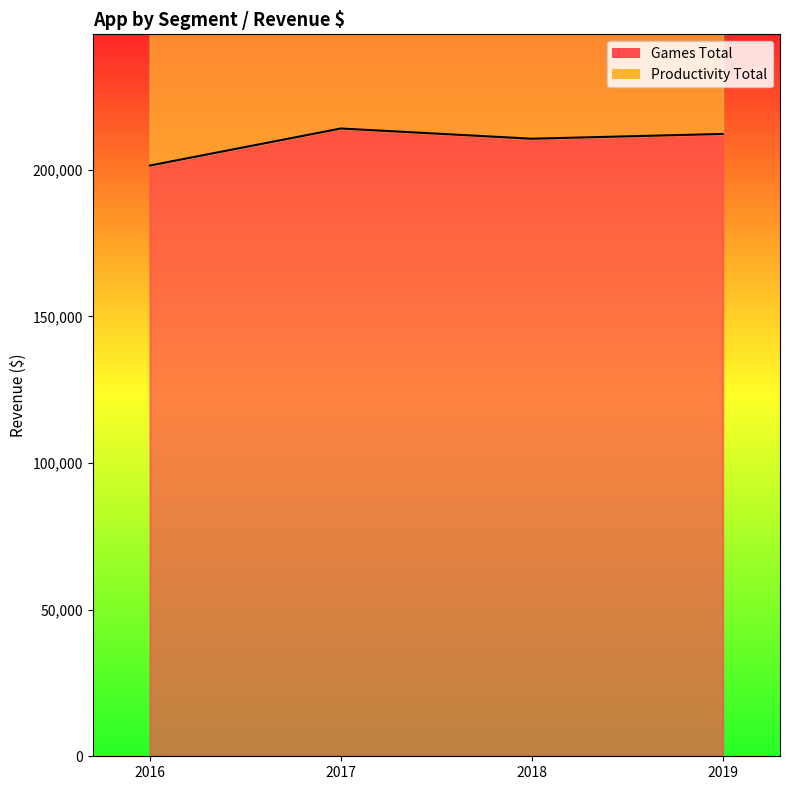

Reading right to left, list all the values displayed in this chart.

2019=212246.7	2018=210616.0	2017=214103.5	2016=201472.7